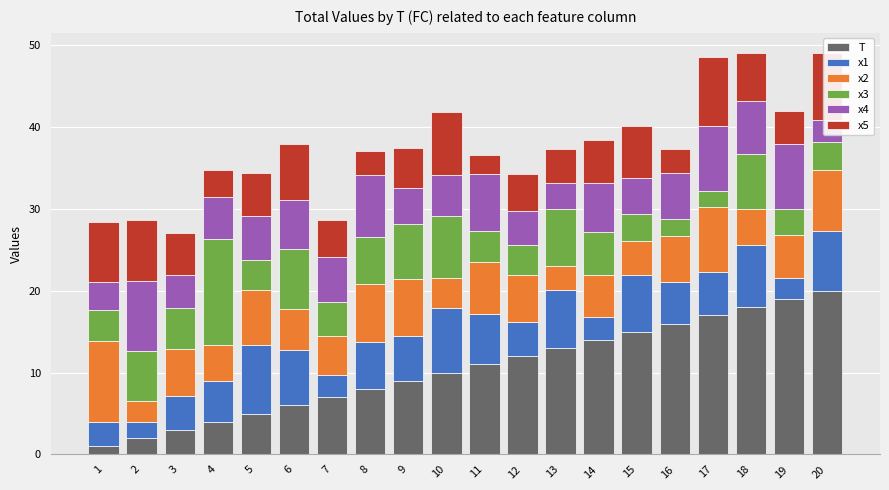

Read the x4 value at 1.

3.4